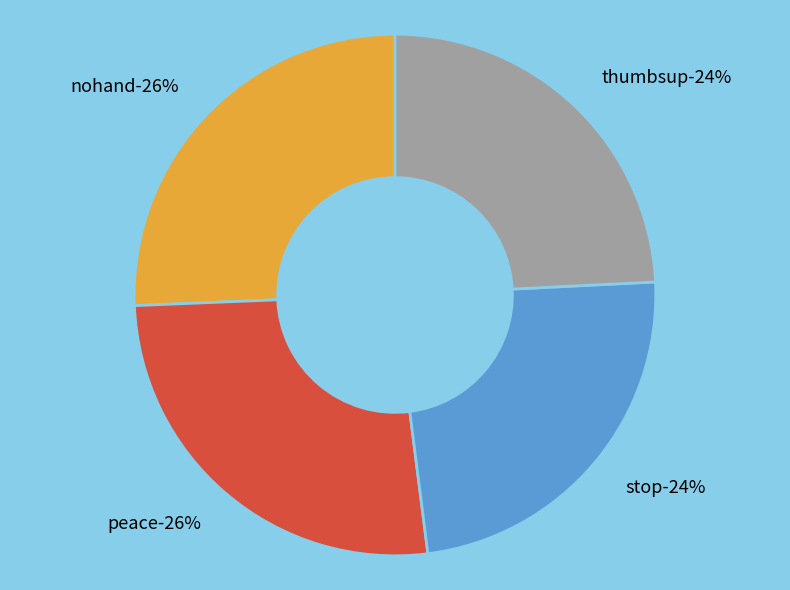

Do nohand and thumbsup together represent more than half of the pie?

No